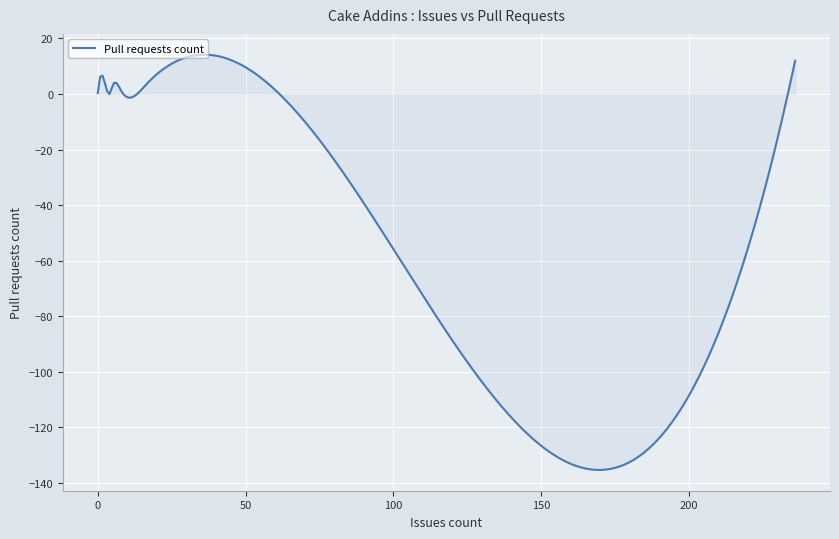

What is the difference between the maximum and minimum values?

149.5